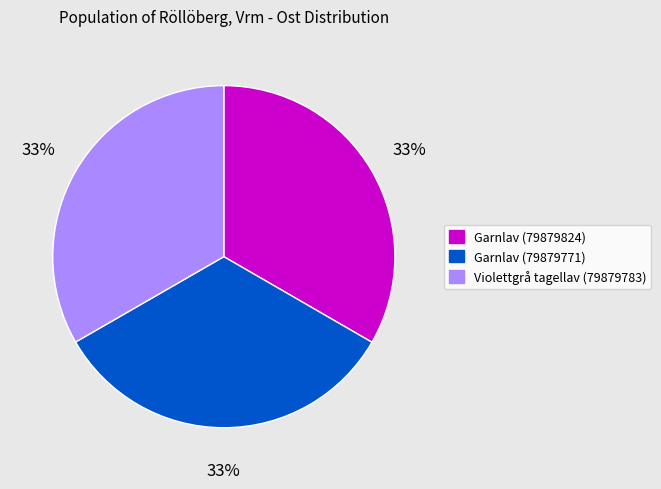

To the nearest percent, what is the average slice percentage?

33%